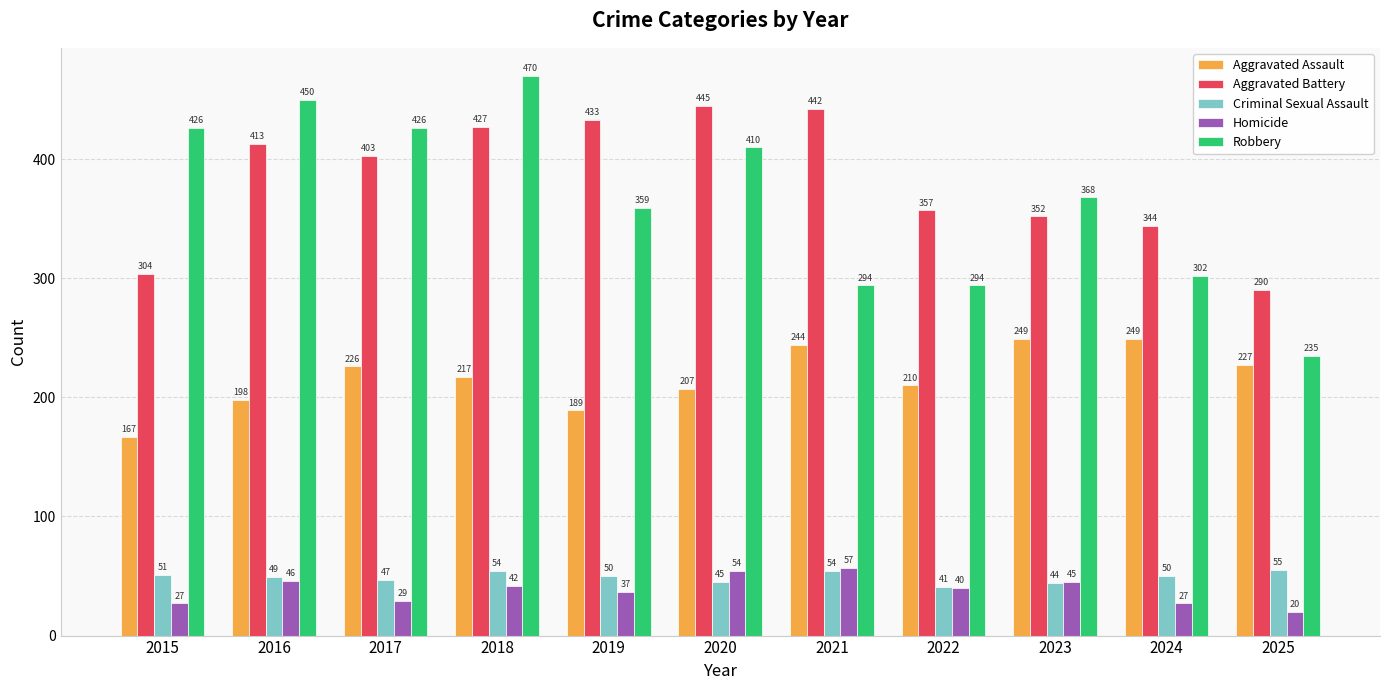

How many distinct data groups are displayed?

5